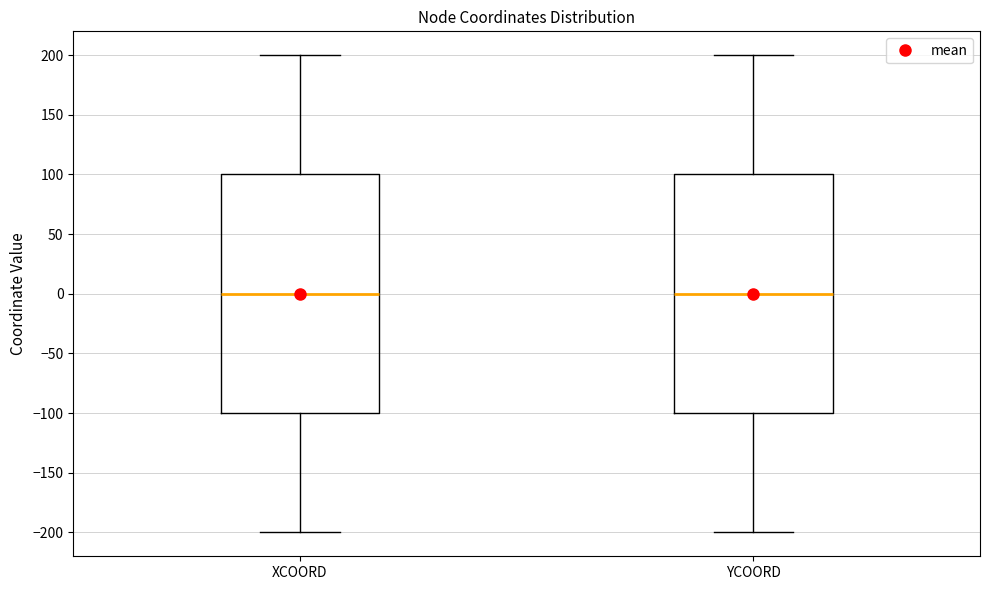

Reading left to right, read every box against the y-axis: the position of its median line, the range the box covers, and the ends of its whiskers. The values are not printed on the chart, so give them approximately, as read against the axis.

XCOORD: median 0, box -100 to 100, whiskers -200 to 200
YCOORD: median 0, box -100 to 100, whiskers -200 to 200